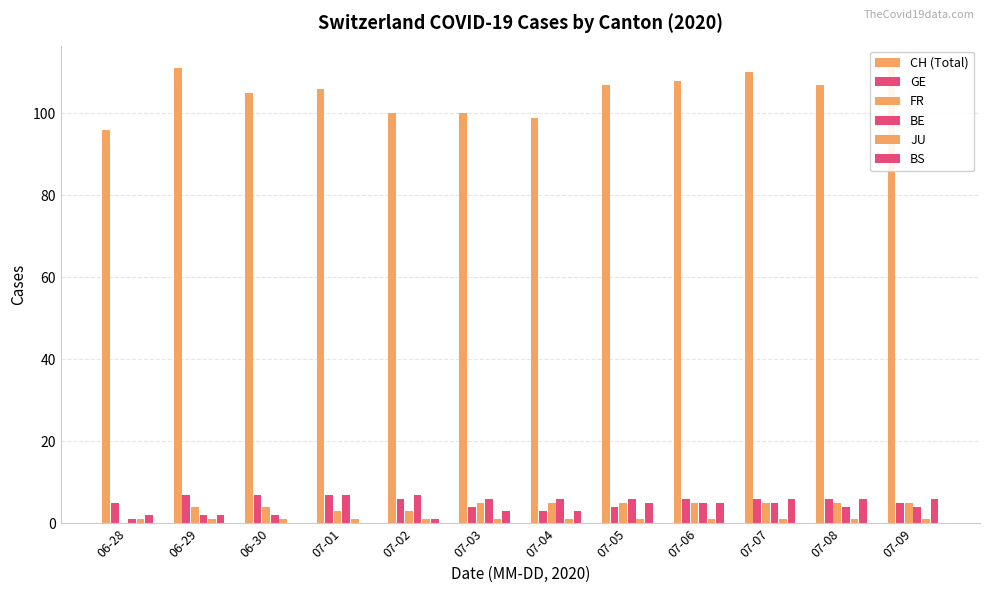

Which has a higher value, 07-01 or 07-02?

07-01